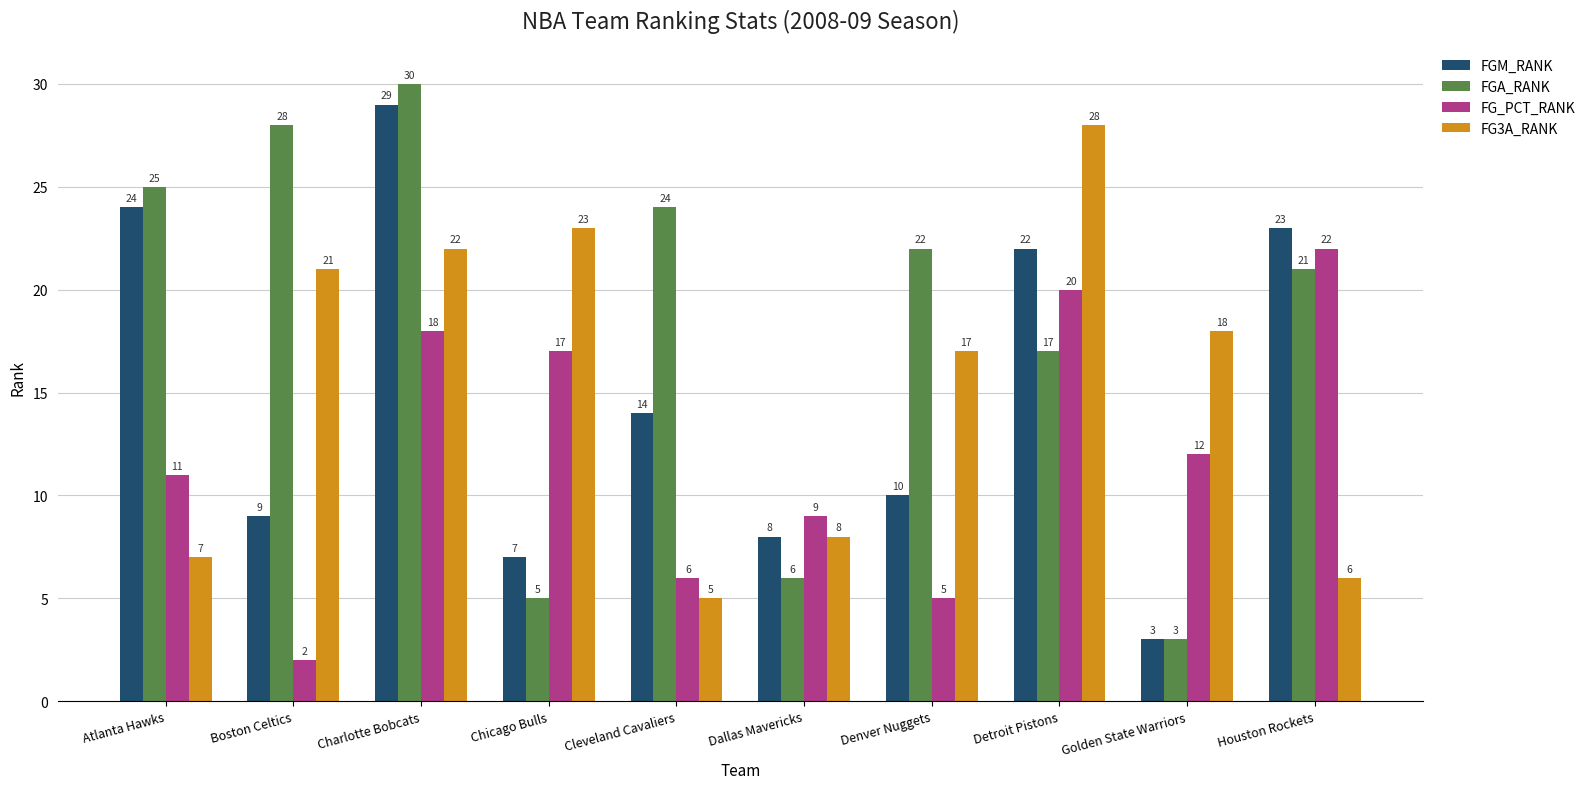

Reading left to right, what are all the values shown in this chart?

FGM_RANK: Atlanta Hawks=24	Boston Celtics=9	Charlotte Bobcats=29	Chicago Bulls=7	Cleveland Cavaliers=14	Dallas Mavericks=8	Denver Nuggets=10	Detroit Pistons=22	Golden State Warriors=3	Houston Rockets=23
FGA_RANK: Atlanta Hawks=25	Boston Celtics=28	Charlotte Bobcats=30	Chicago Bulls=5	Cleveland Cavaliers=24	Dallas Mavericks=6	Denver Nuggets=22	Detroit Pistons=17	Golden State Warriors=3	Houston Rockets=21
FG_PCT_RANK: Atlanta Hawks=11	Boston Celtics=2	Charlotte Bobcats=18	Chicago Bulls=17	Cleveland Cavaliers=6	Dallas Mavericks=9	Denver Nuggets=5	Detroit Pistons=20	Golden State Warriors=12	Houston Rockets=22
FG3A_RANK: Atlanta Hawks=7	Boston Celtics=21	Charlotte Bobcats=22	Chicago Bulls=23	Cleveland Cavaliers=5	Dallas Mavericks=8	Denver Nuggets=17	Detroit Pistons=28	Golden State Warriors=18	Houston Rockets=6